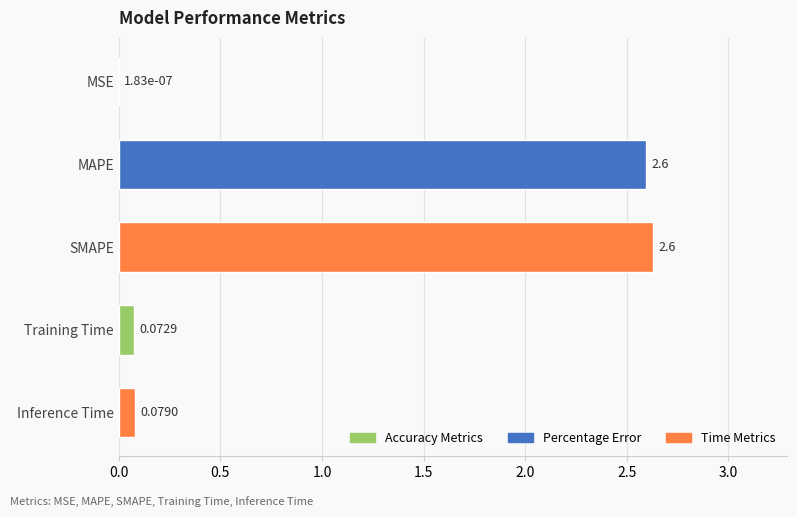

How many distinct data groups are displayed?

1